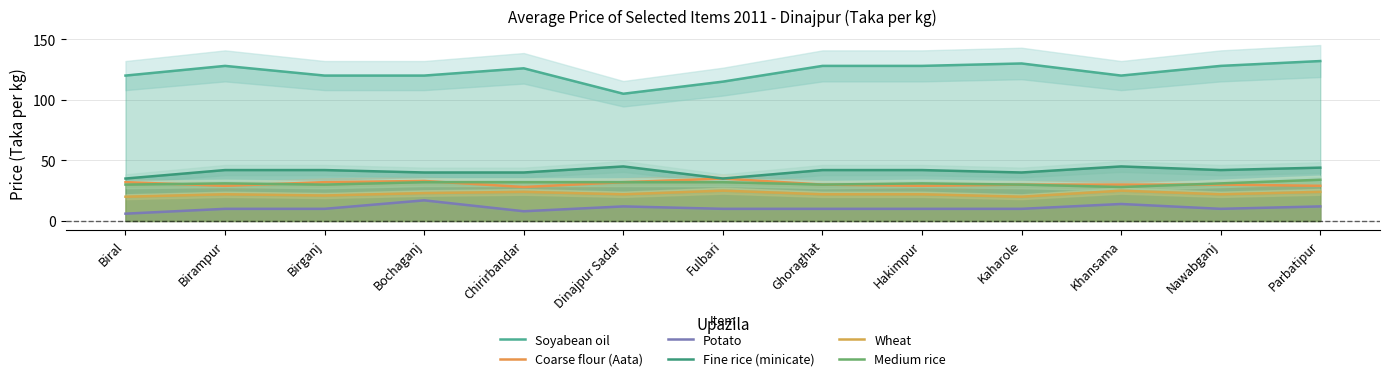

What is the sum of the Coarse flour (Aata) values at Bochaganj and Kaharole?

63